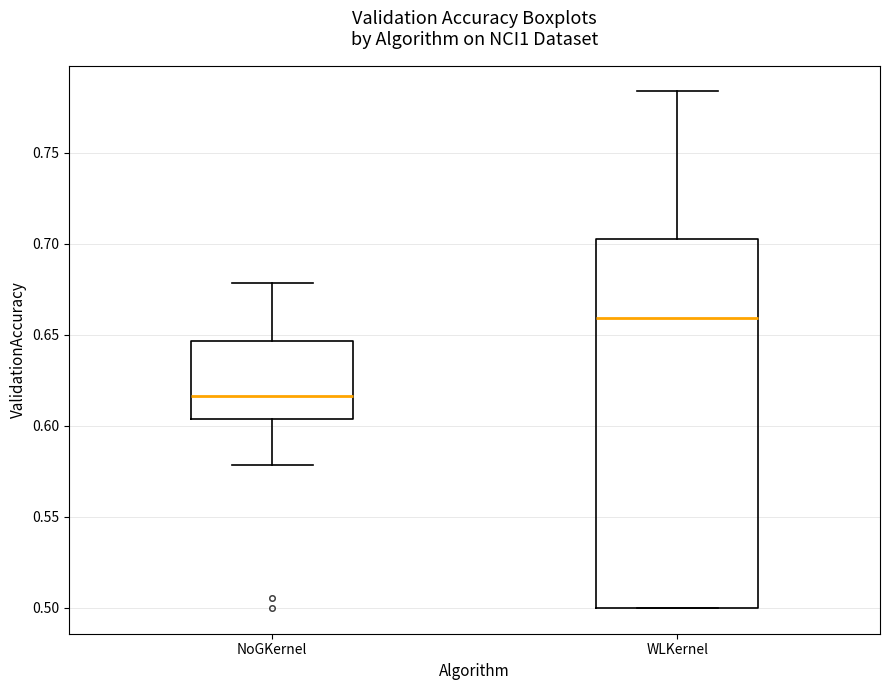

Reading left to right, read every box against the y-axis: the position of its median line, the range the box covers, and the ends of its whiskers. The values are not printed on the chart, so give them approximately, as read against the axis.

NoGKernel: median 0.615, box 0.605 to 0.645, whiskers 0.580 to 0.680
WLKernel: median 0.660, box 0.500 to 0.705, whiskers 0.500 to 0.785